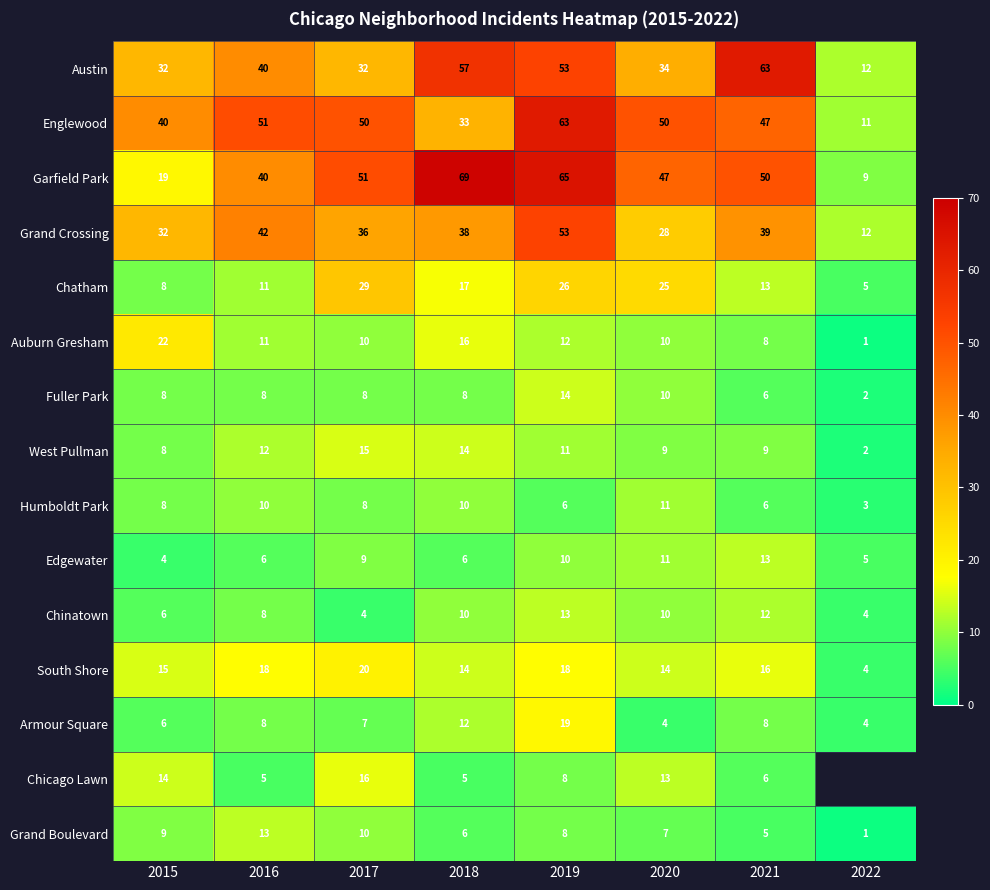

Read the Grand Crossing value at 2015.

32